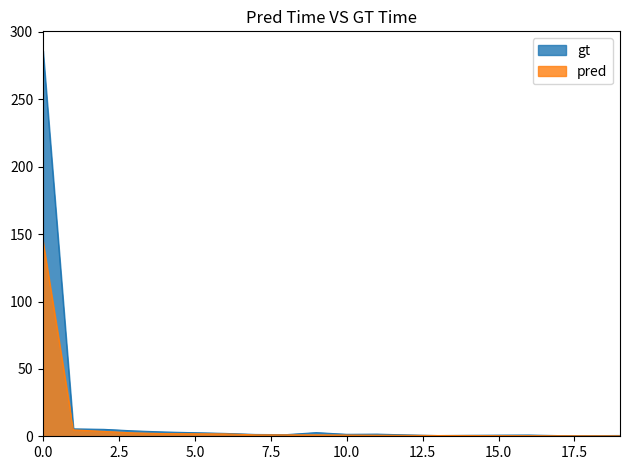

Rank the series by their maximum value, from lowest to highest.

pred, gt